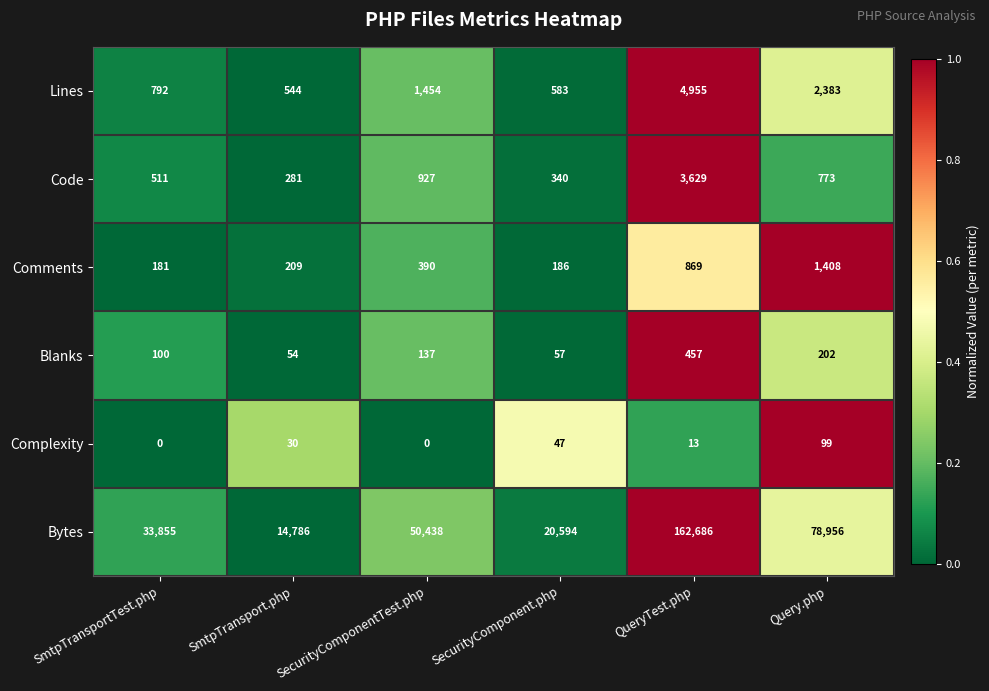

Is the value of Bytes at QueryTest.php greater than the value of Lines at SmtpTransport.php?

Yes